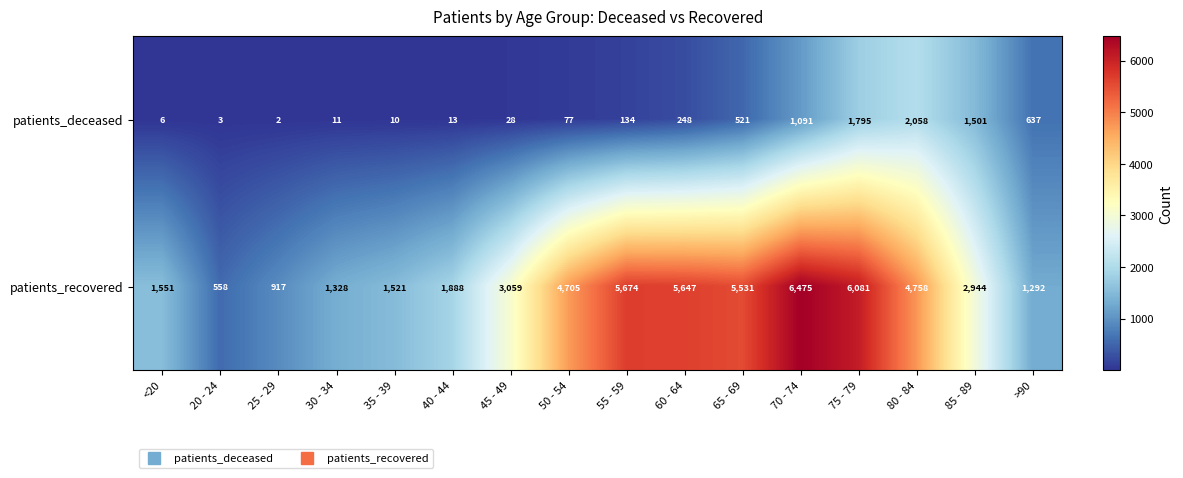

What is the total value across all series at 70 - 74?

7566